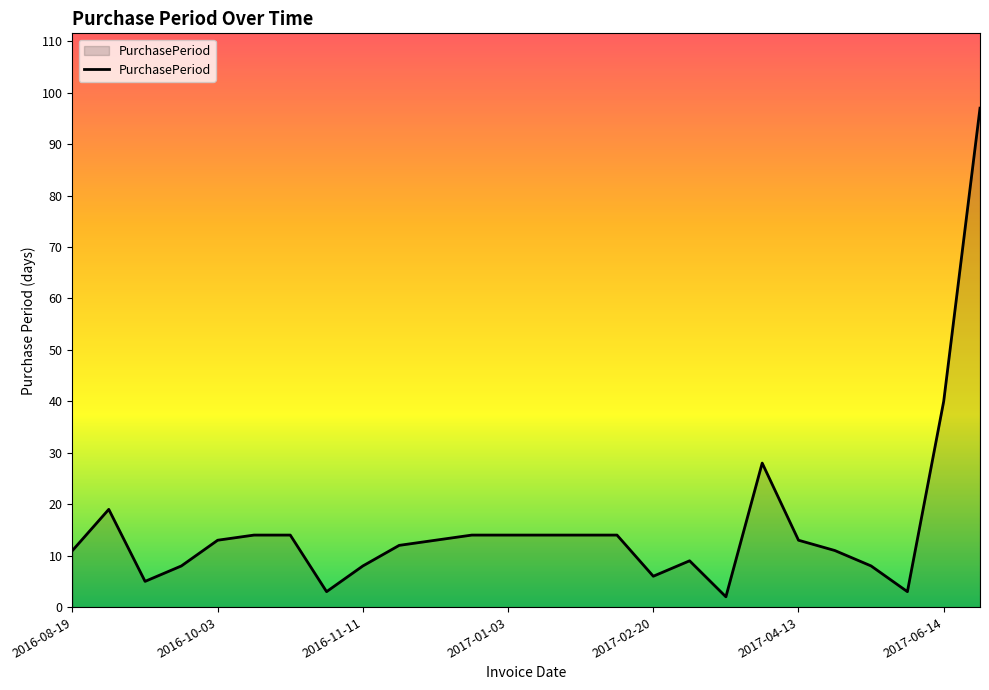

Does the chart display data point markers on the line(s)?

No